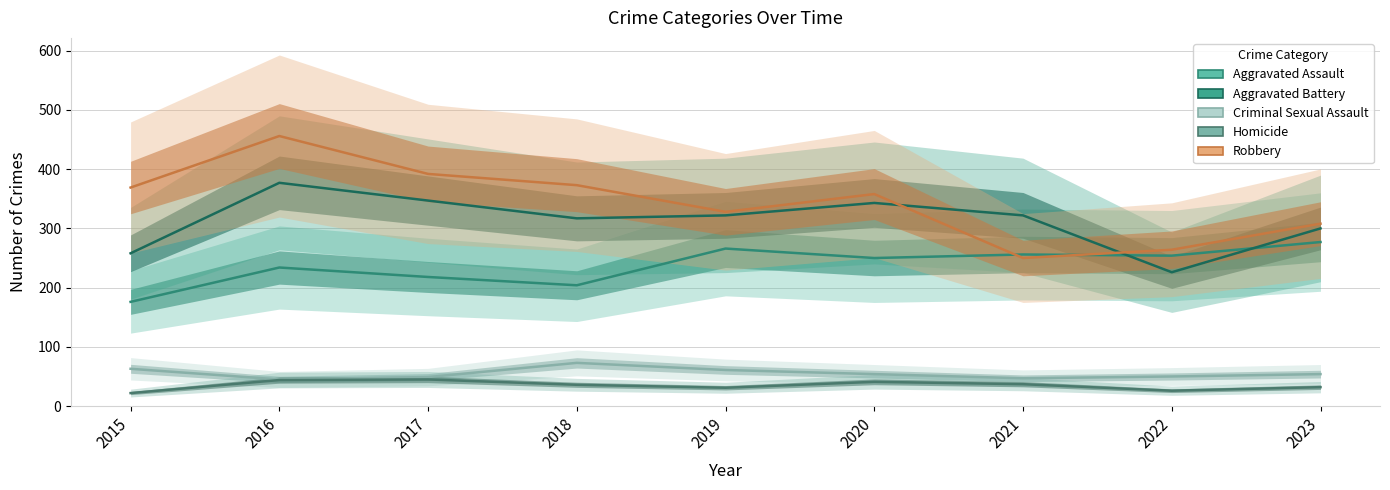

How many values in the Aggravated Assault series are below 250?

4